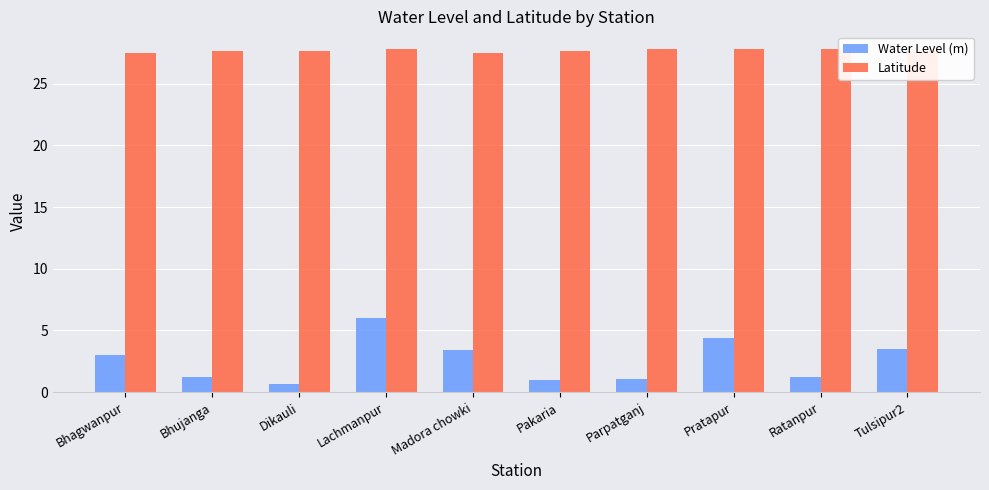

What are all the series names shown in the legend?

Water Level (m), Latitude